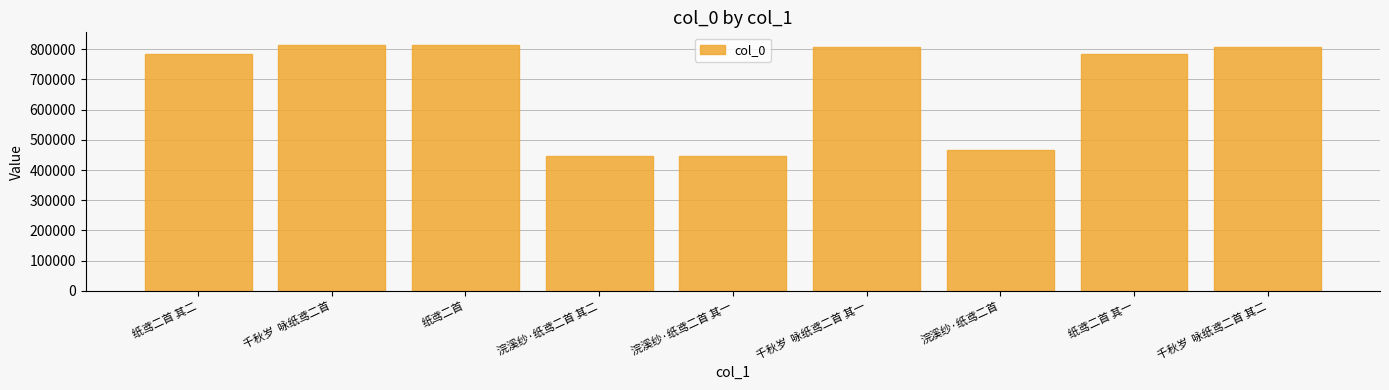

What is the greatest value displayed?

814753